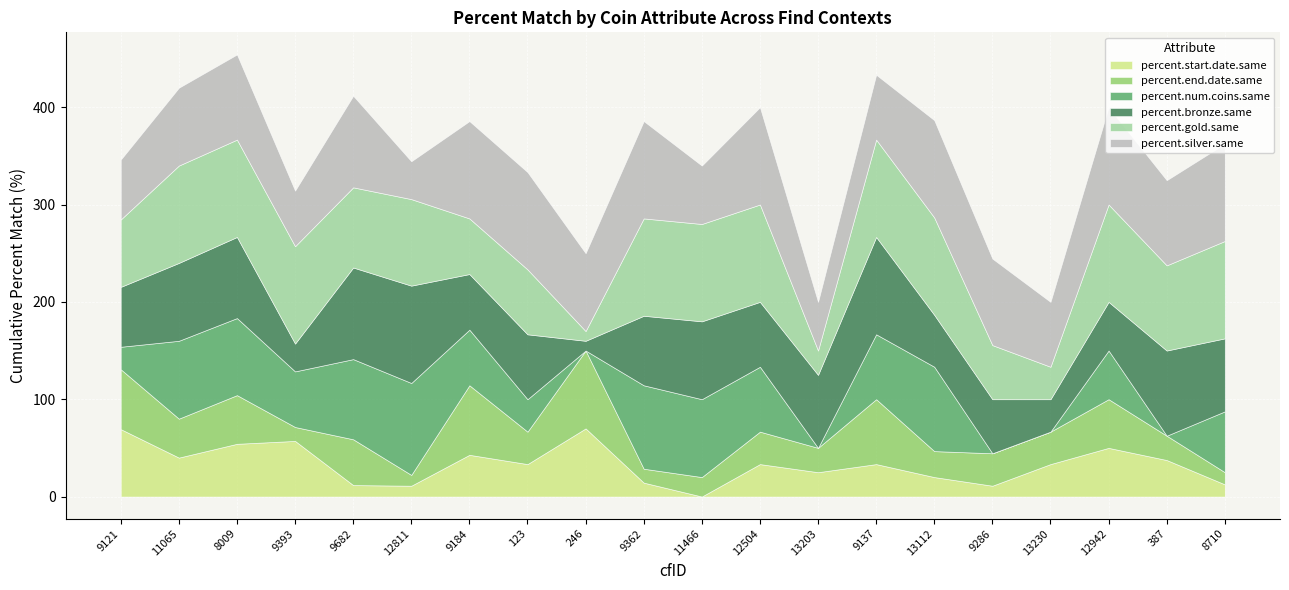

The value of percent.gold.same at 12504 is 131.6. True or false?

False